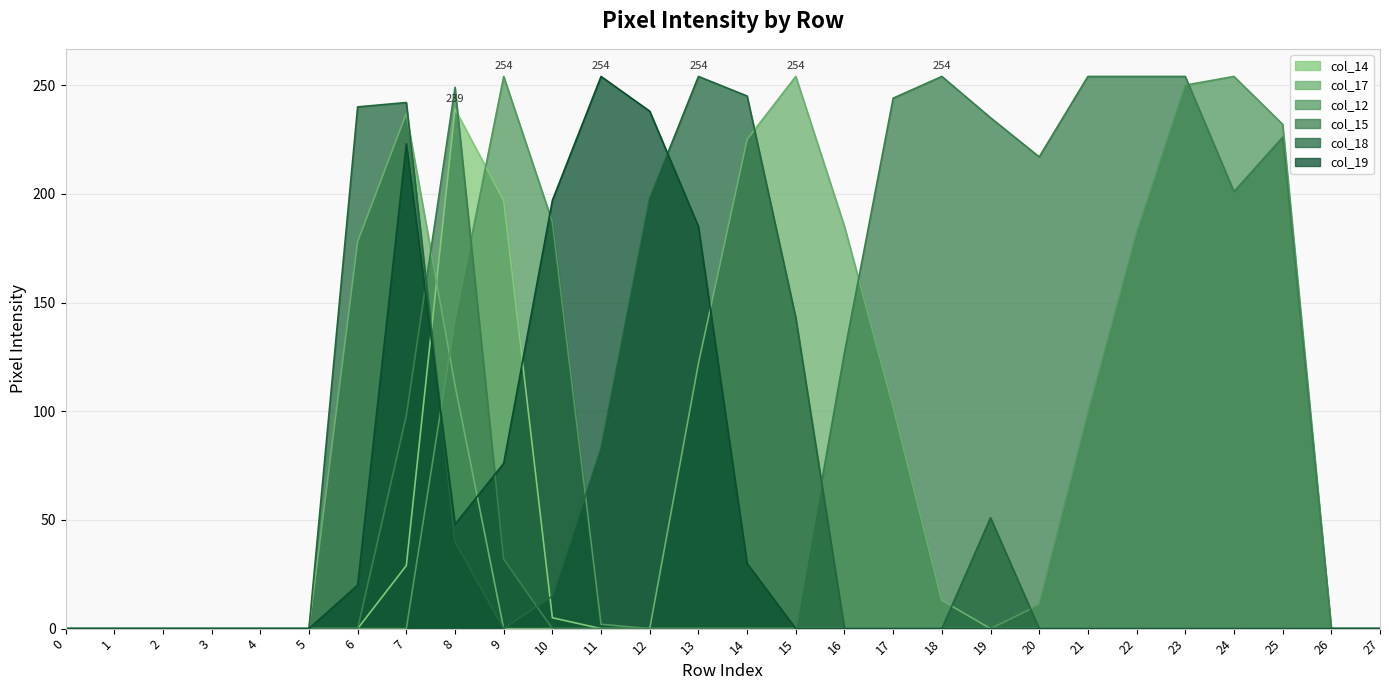

Which series has the largest total across all categories?

col_15